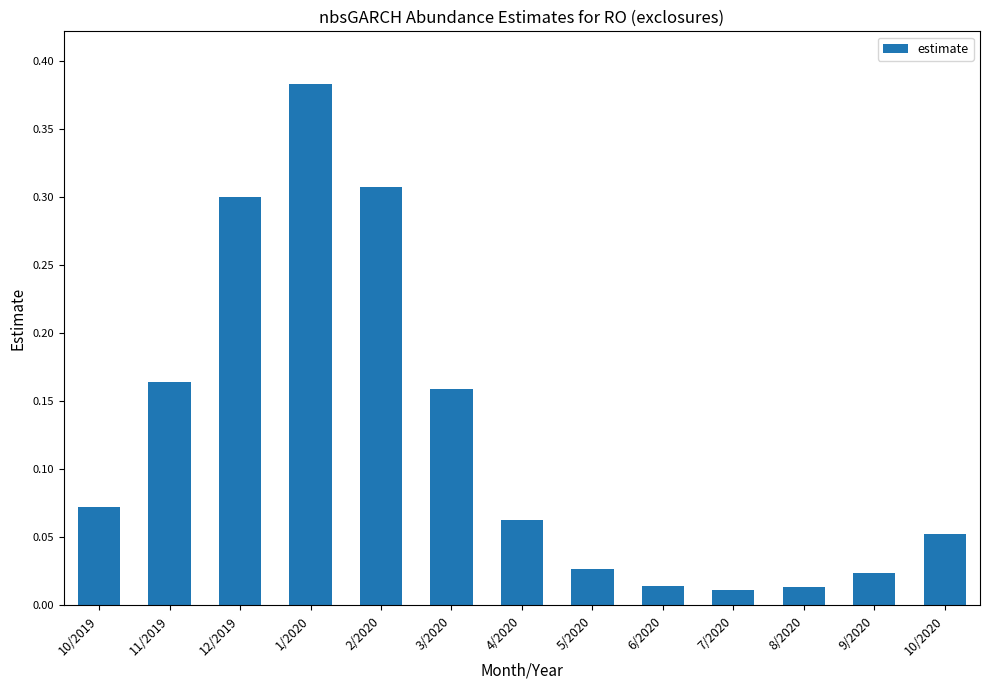

Between 4/2020 and 8/2020, which is larger?

4/2020